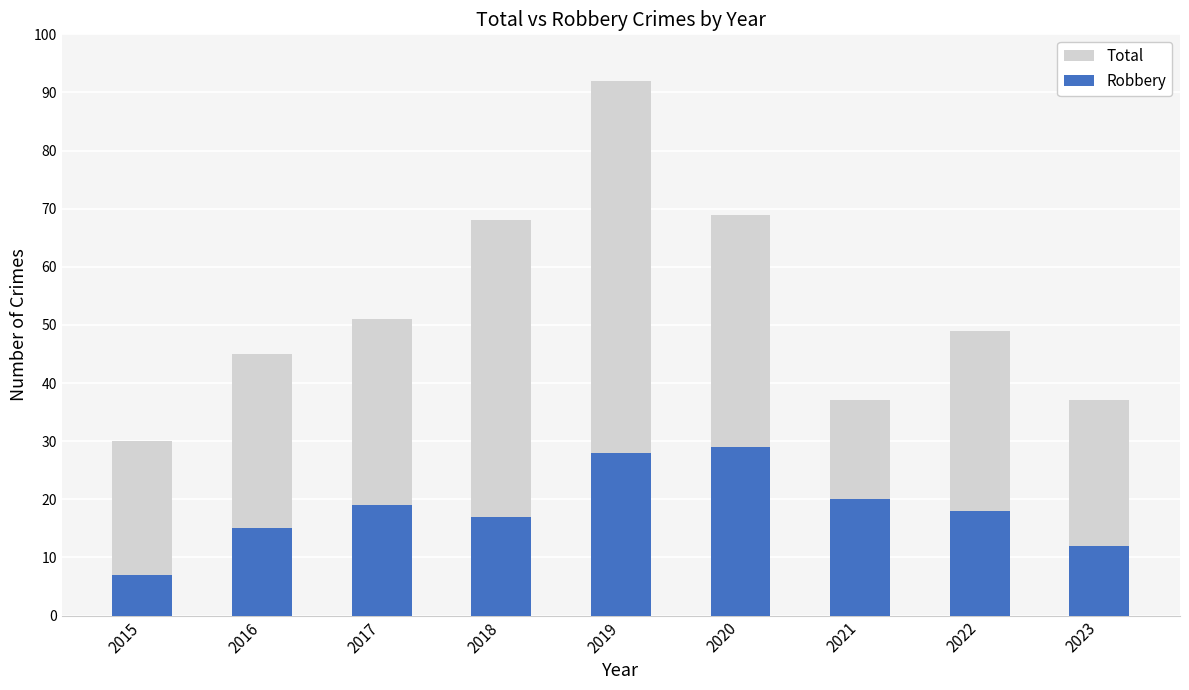

What value does the Total series have at 2021?

37